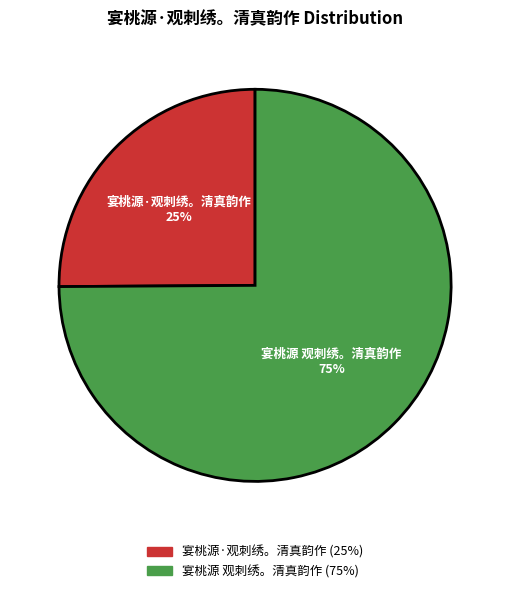

What percentage is the 宴桃源 观刺绣。清真韵作 slice, to the nearest percent?

75%